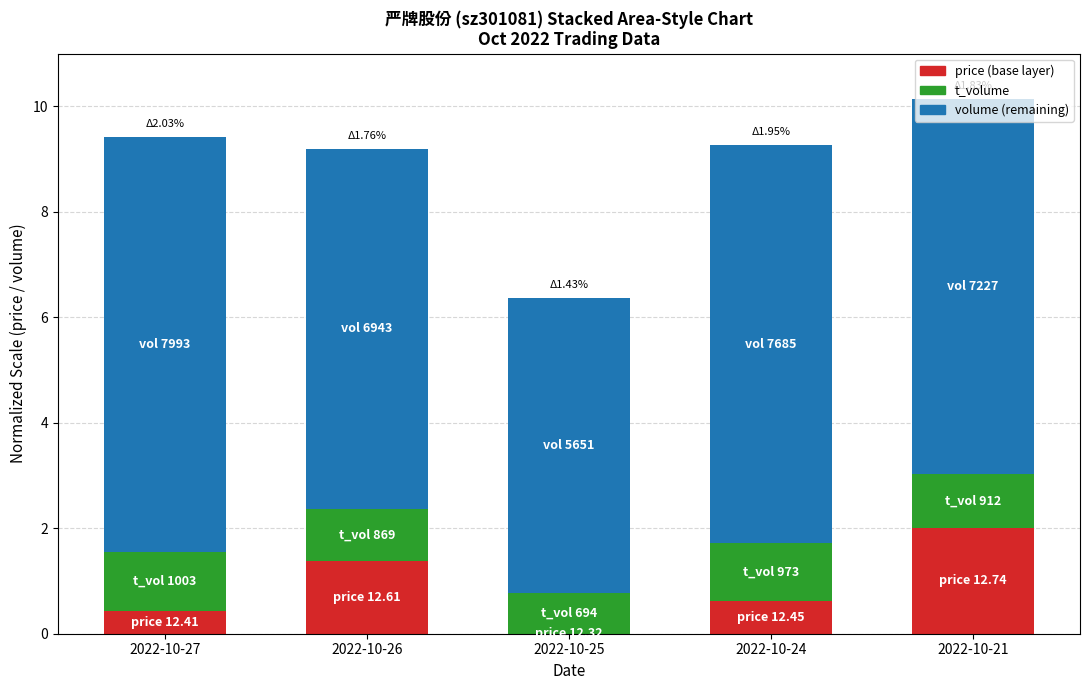

At which category is the sum across all series the highest?

2022-10-21